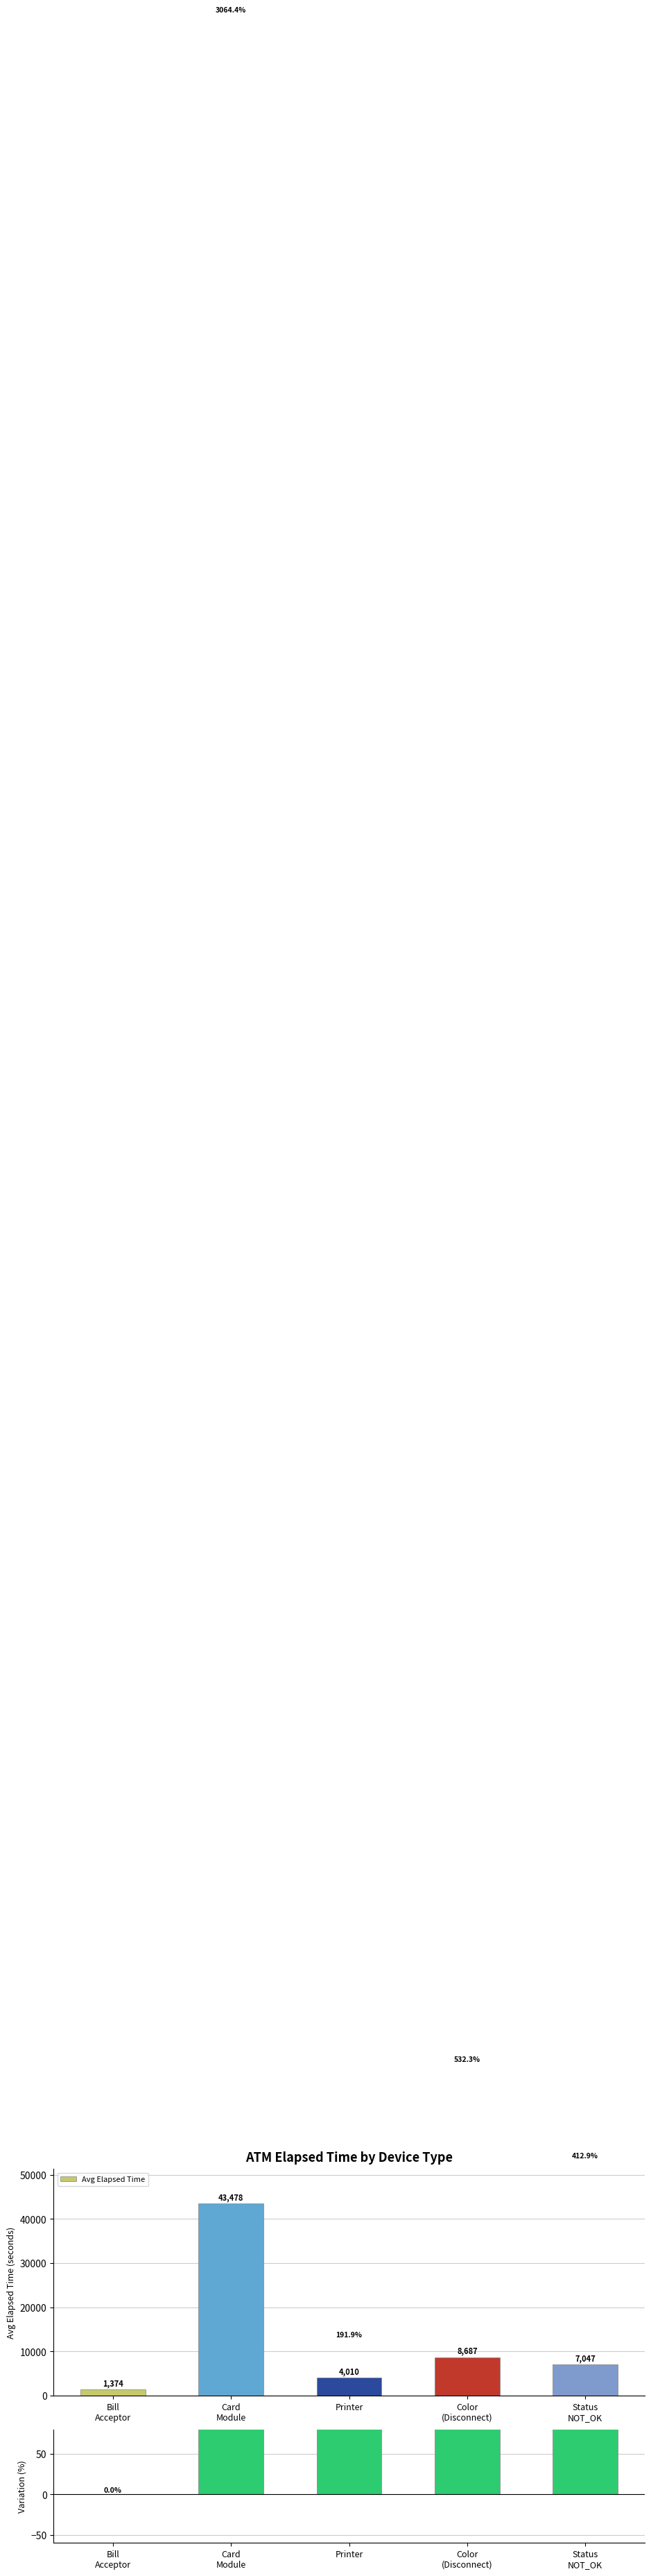

The value of Variation (%) at Printer is 121.0. True or false?

False